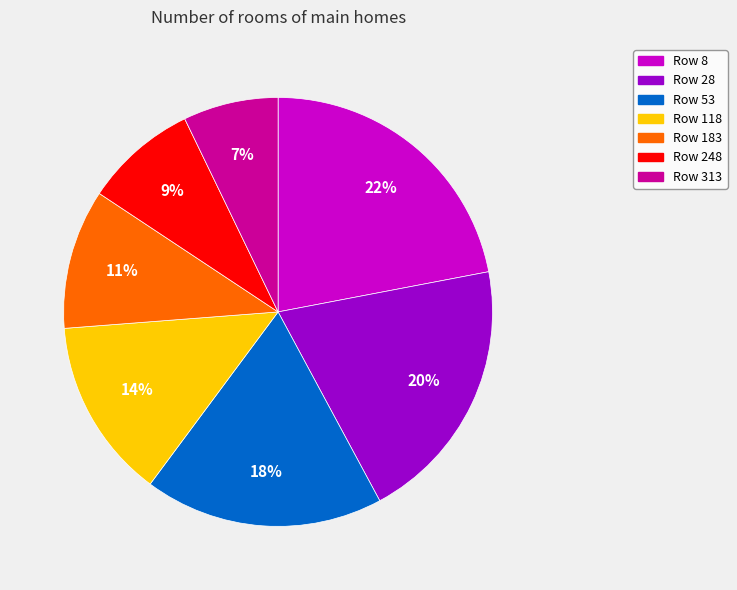

To the nearest percent, what is the average slice percentage?

14%